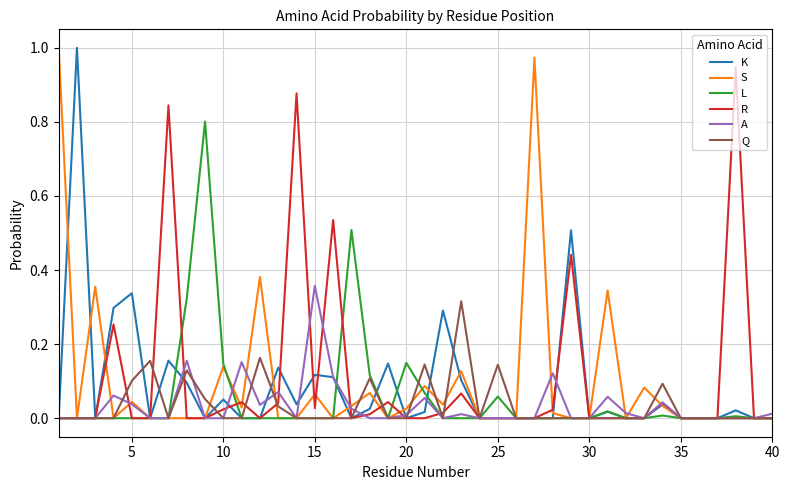

Is this an area chart (filled region under the line)?

No